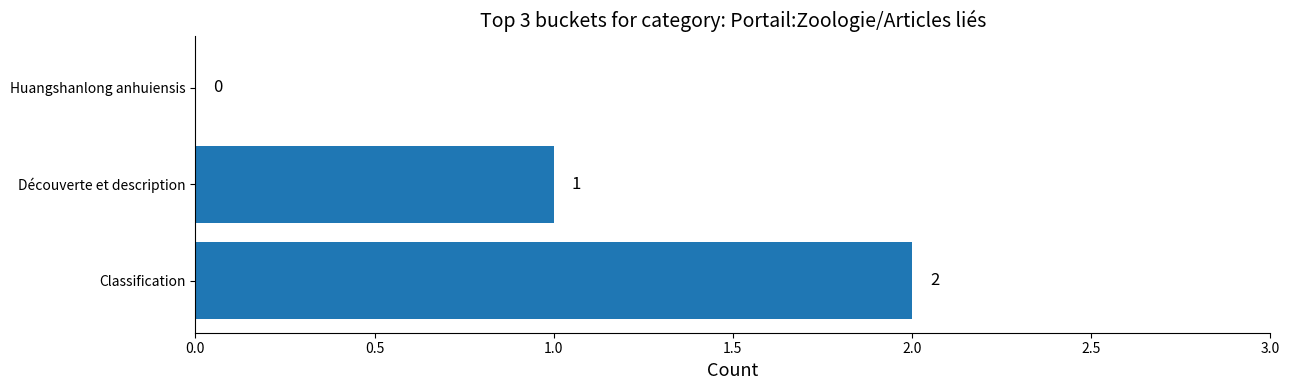

How many categories are shown in the chart?

3